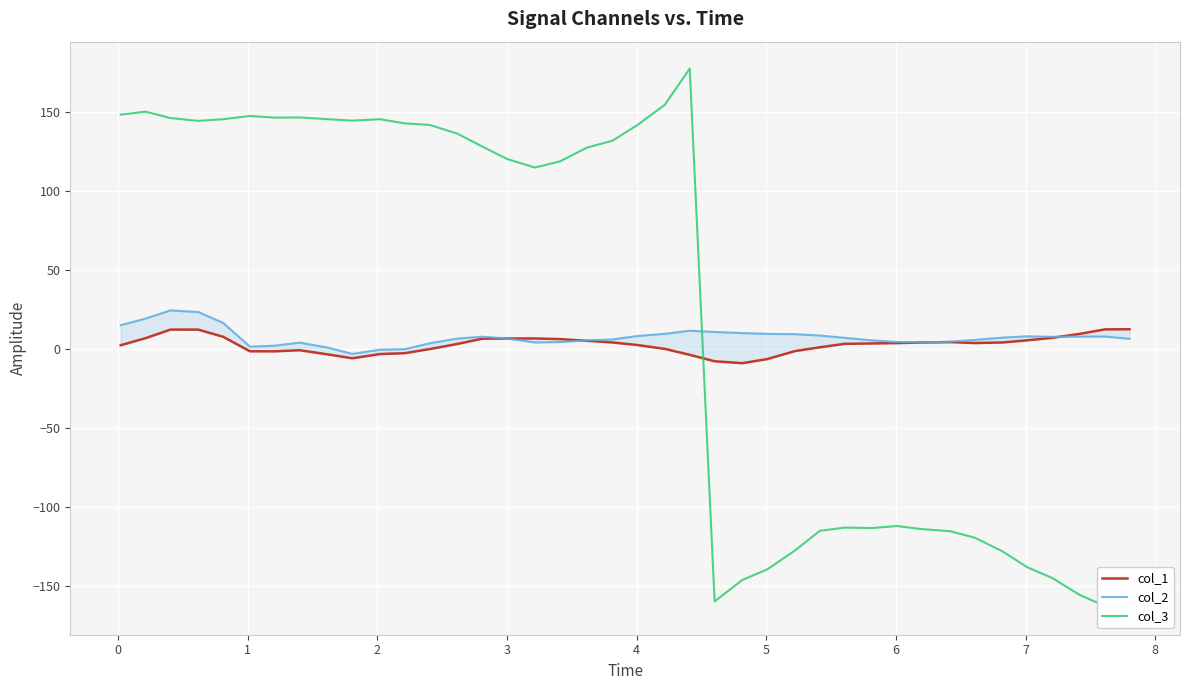

The value of col_1 at 11 is -1.7. True or false?

False